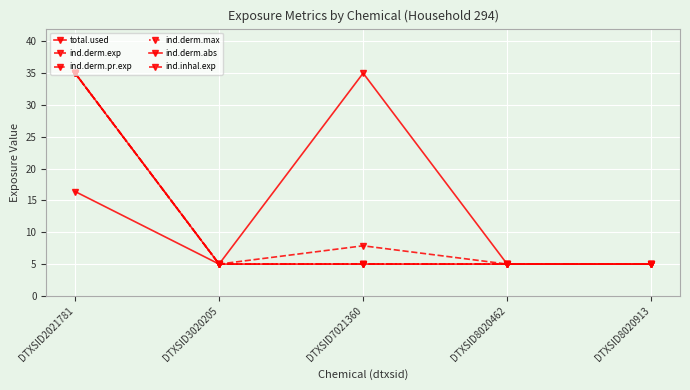

At which category does ind.derm.abs reach its first local valley?

DTXSID3020205